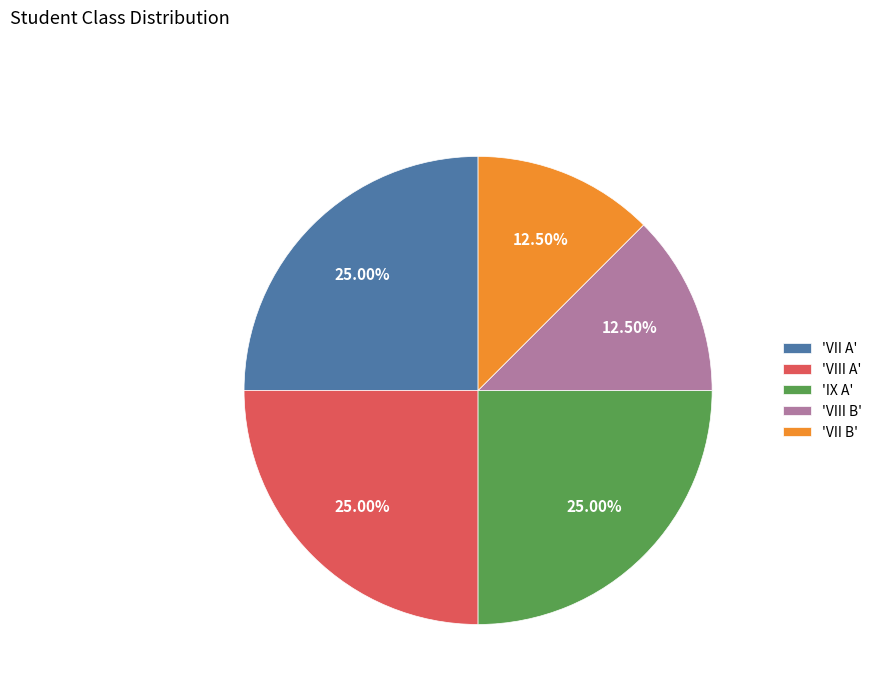

Does 'VIII A' represent more than half of the total?

No